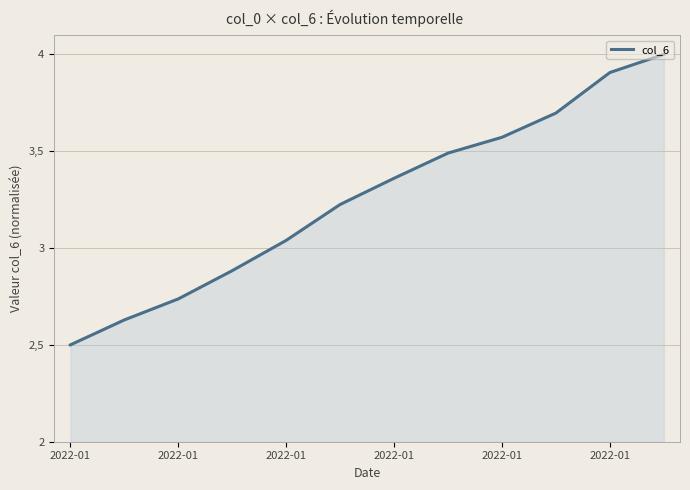

What is the sum of all values?

39.0